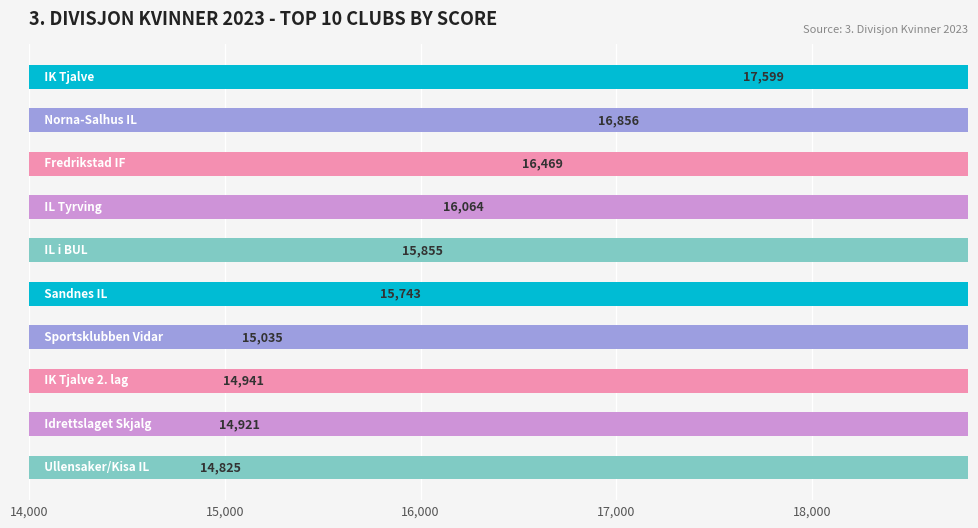

What is the average value?

15831